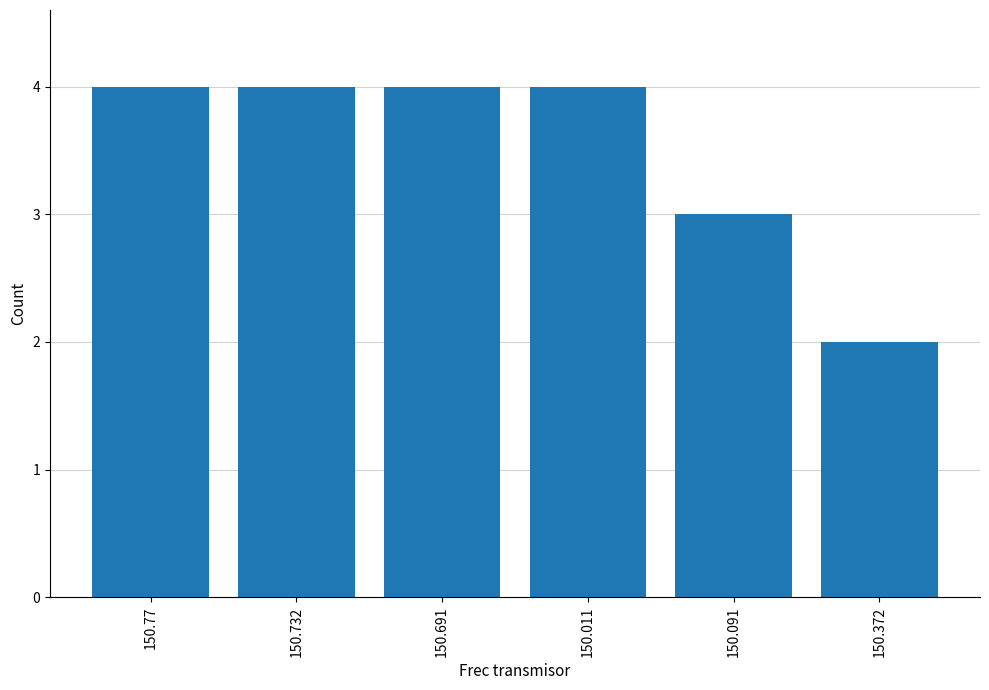

Reading right to left, extract all data points from this chart.

2	3	4	4	4	4